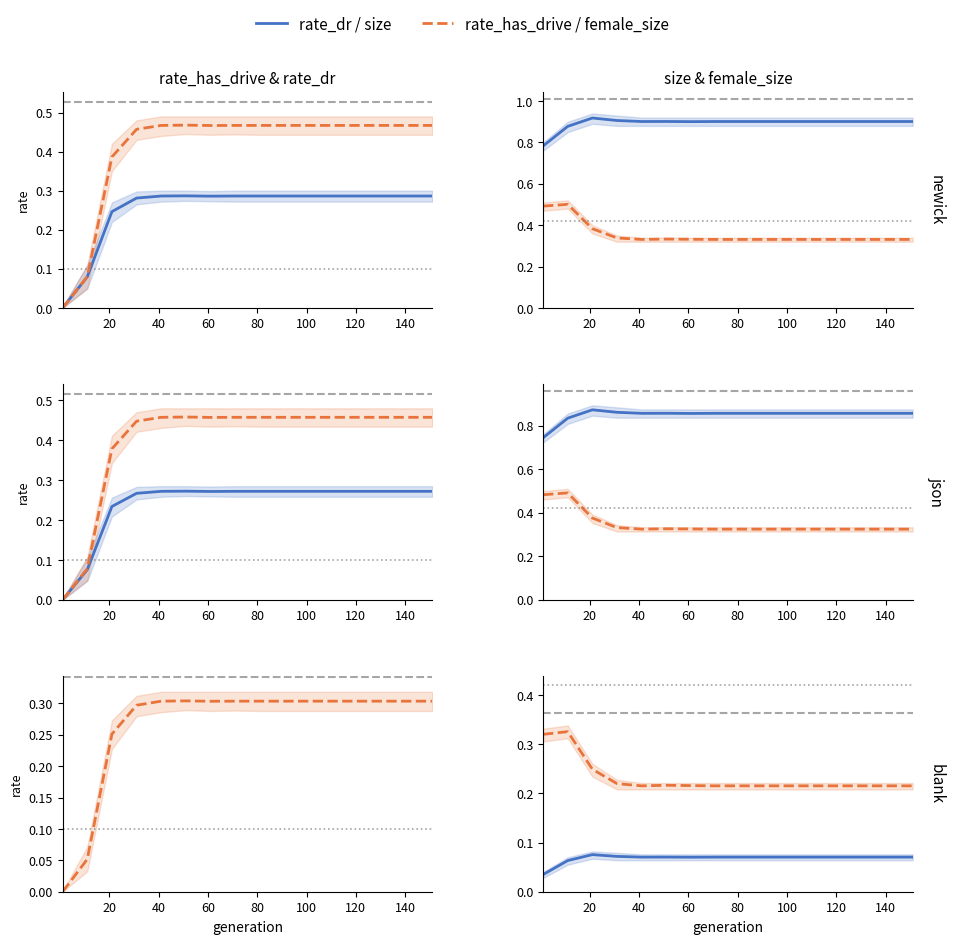

Which category has the highest value across all series?

20